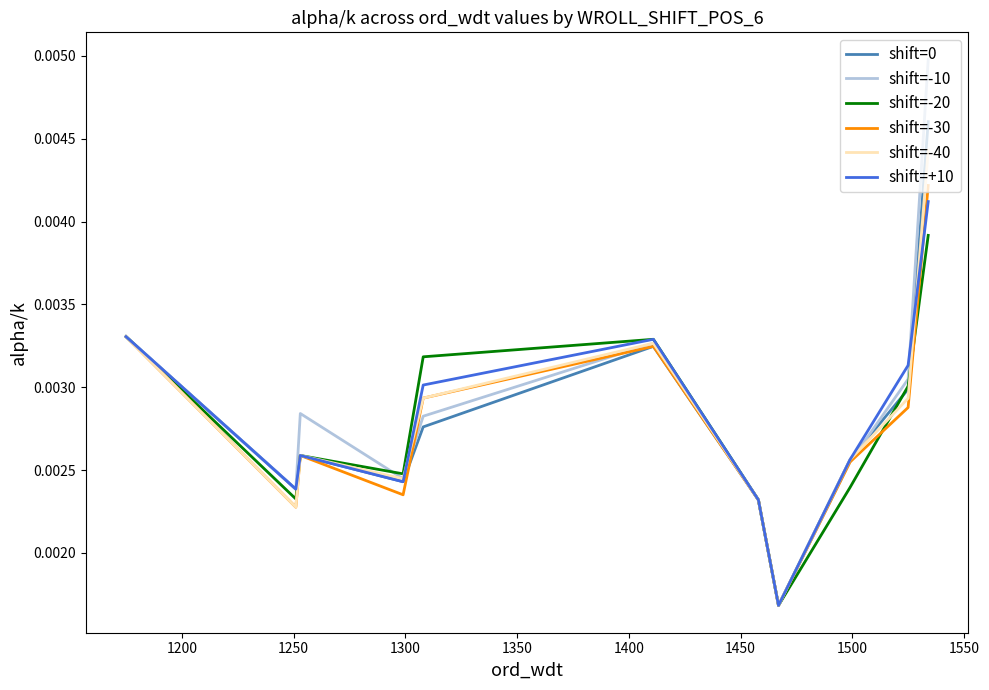

In shift=-20, how many points are lower than both neighbors (excluding endpoints)?

3